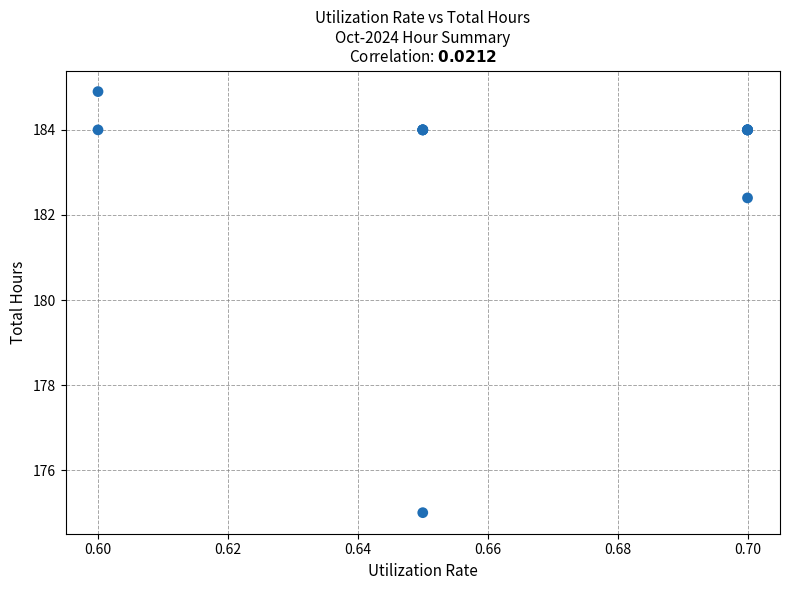

What Y value in the scatter plot is closest to 179?

182.4